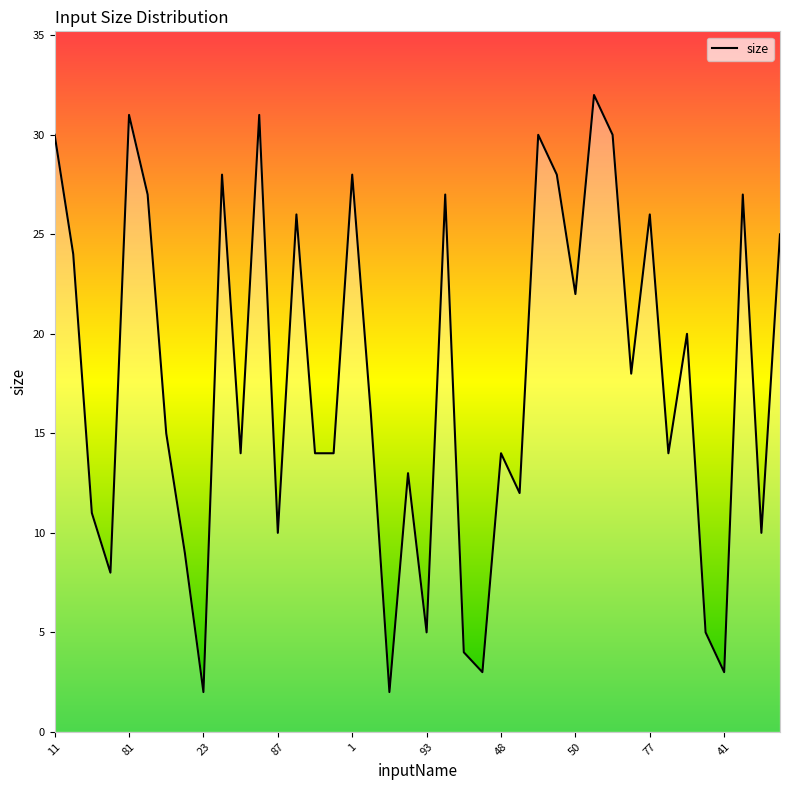

At which label is the value closest to 17?

17